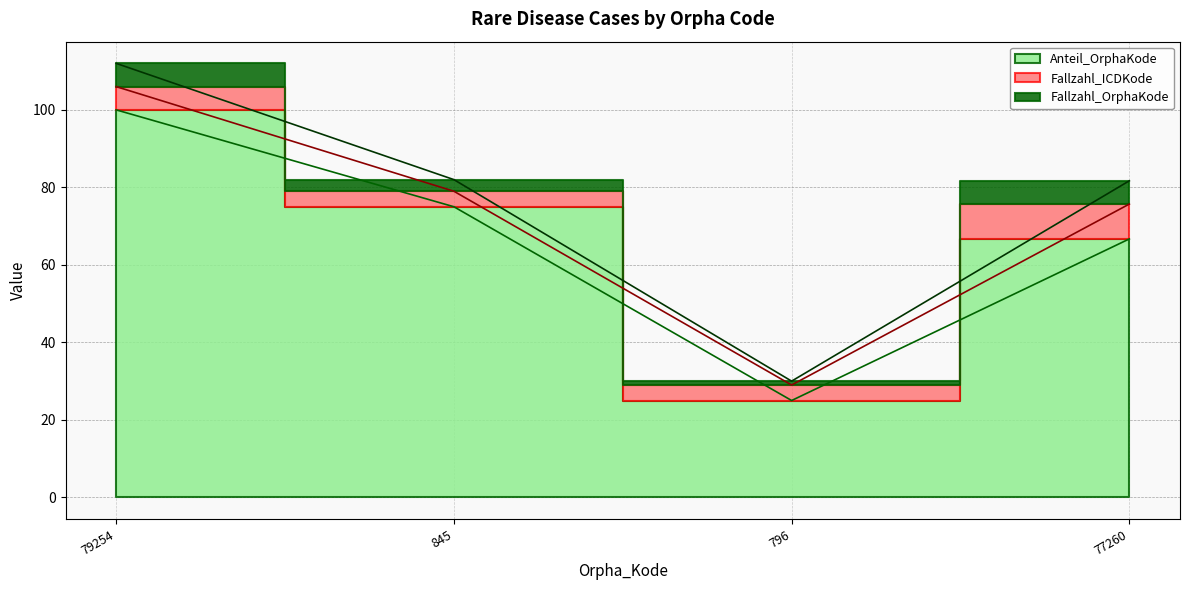

What is the label of the 2nd point from the right?

796